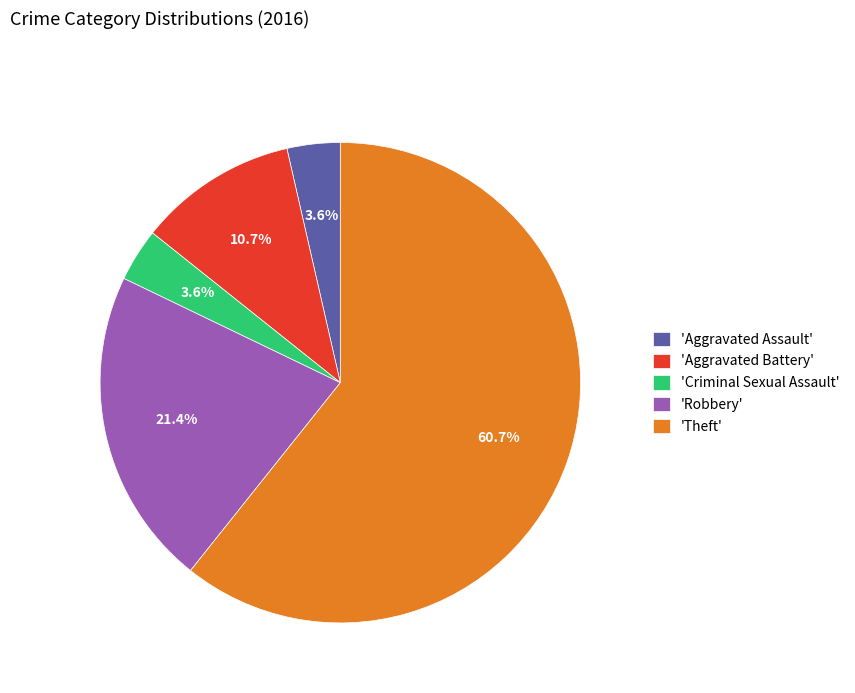

Do 'Theft' and 'Aggravated Battery' together represent more than half of the pie?

Yes